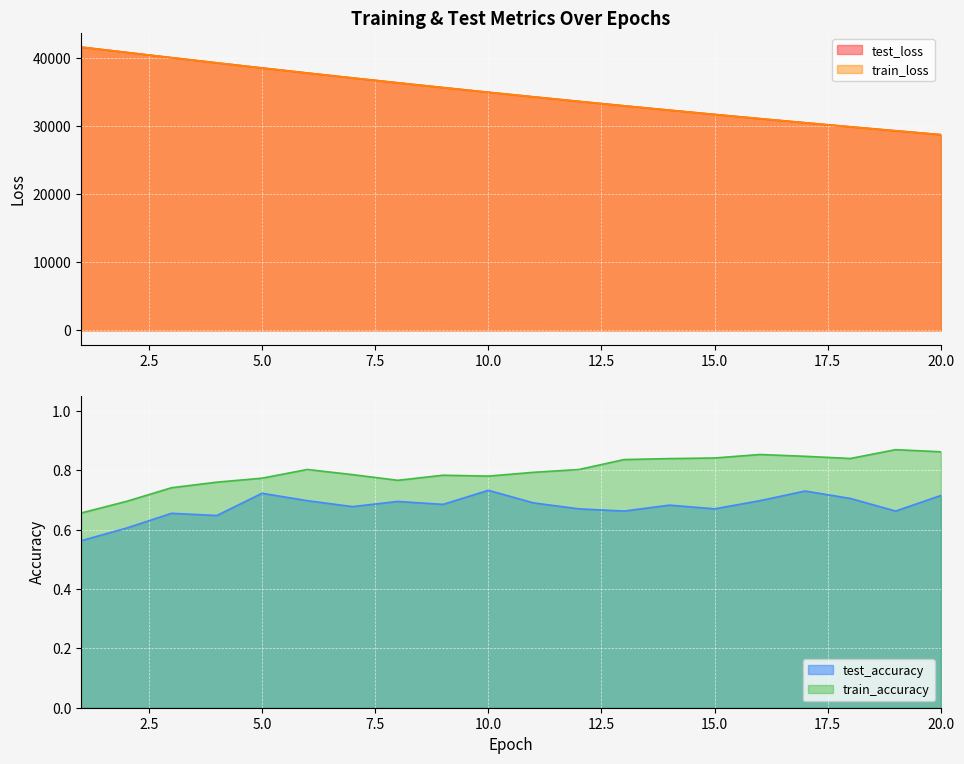

At how many categories does at least one series exceed 22866?

20